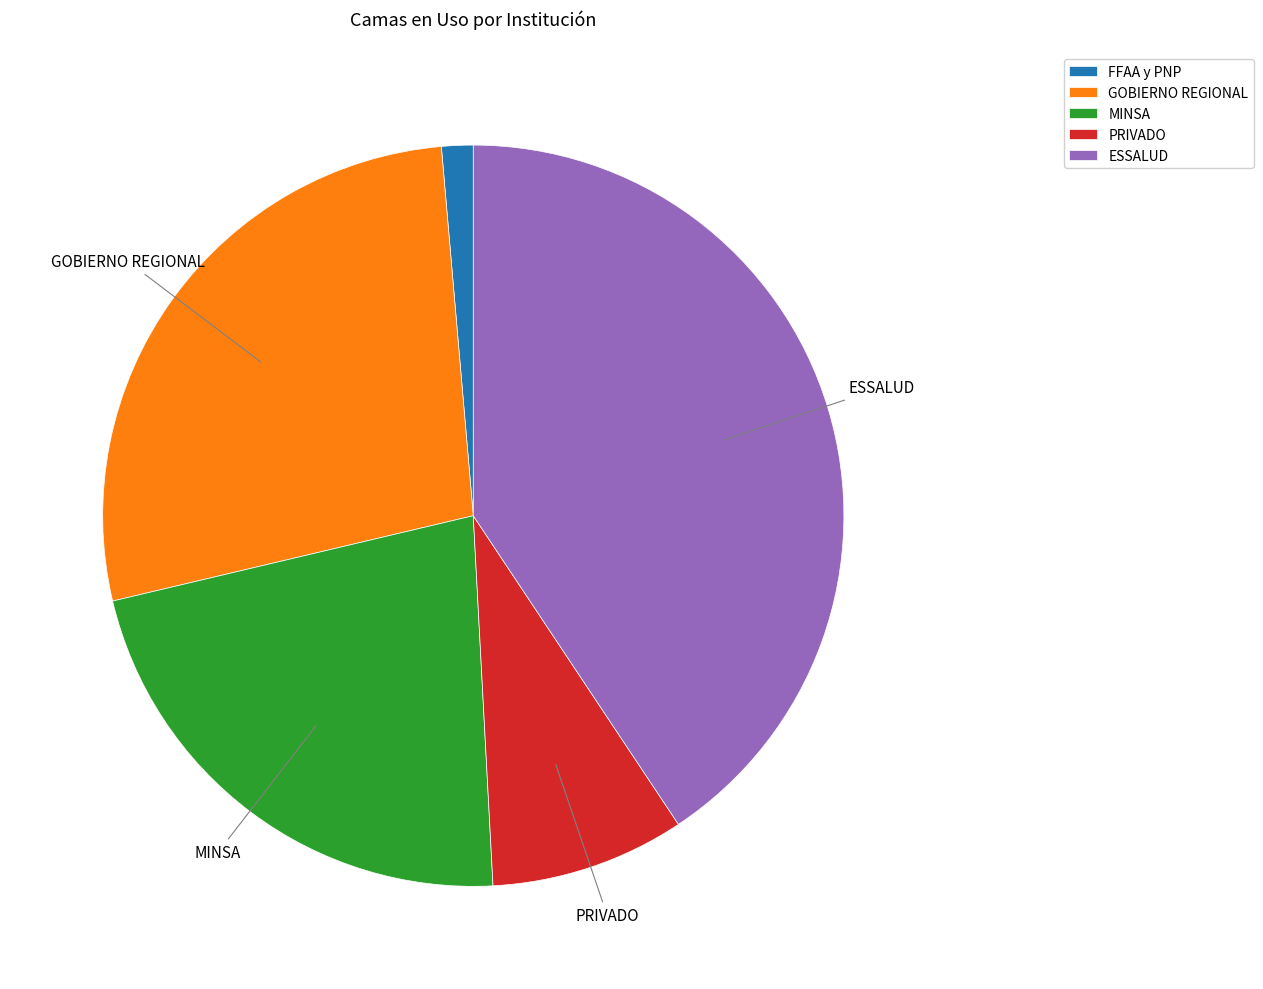

What is the ratio of the value at ESSALUD to the value at GOBIERNO REGIONAL?

1.5